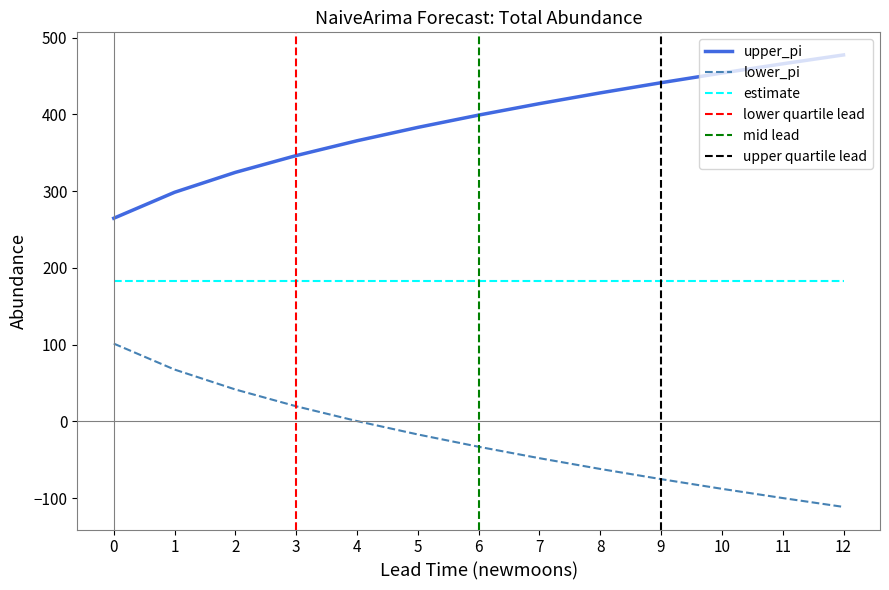

What is the minimum value for upper_pi?

264.6